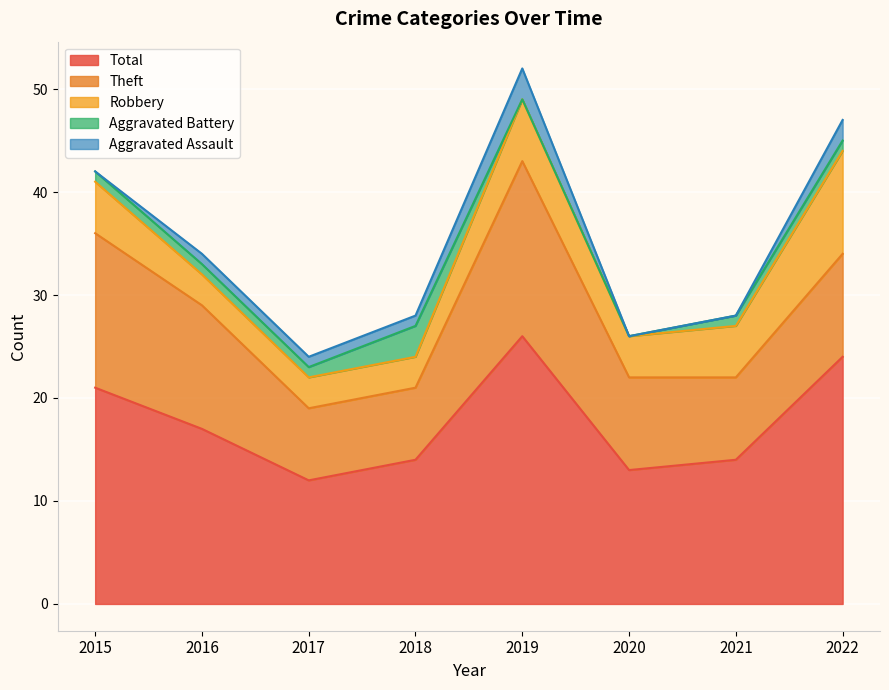

What is the spread (max minus min) of values at 2018?

13